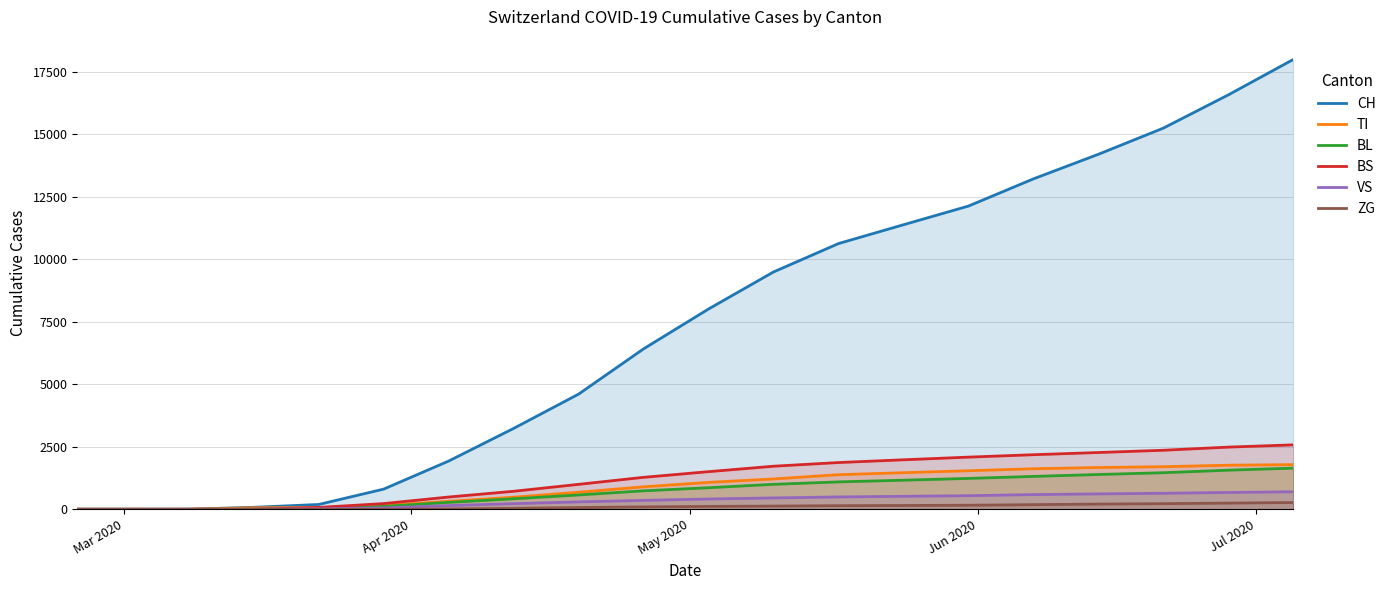

What is the highest value of the BS series?

2576